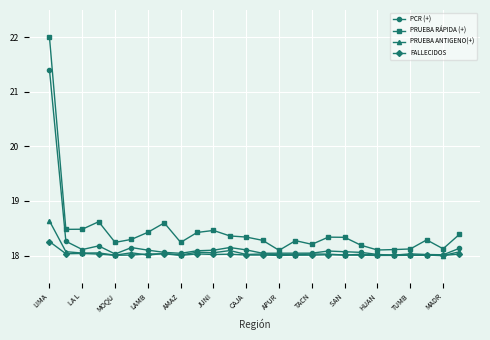

What is the value of the PRUEBA RÁPIDA (+) point at the 16th from the left?

18.3